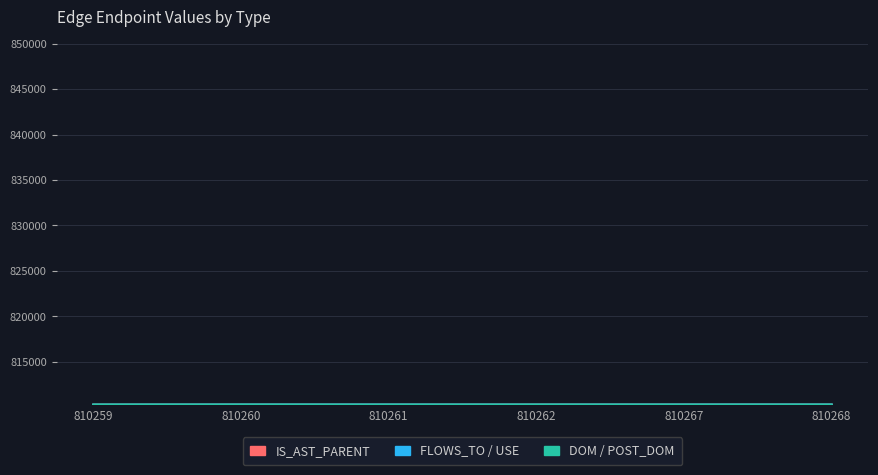

Which series has the largest total across all categories?

FLOWS_TO / USE